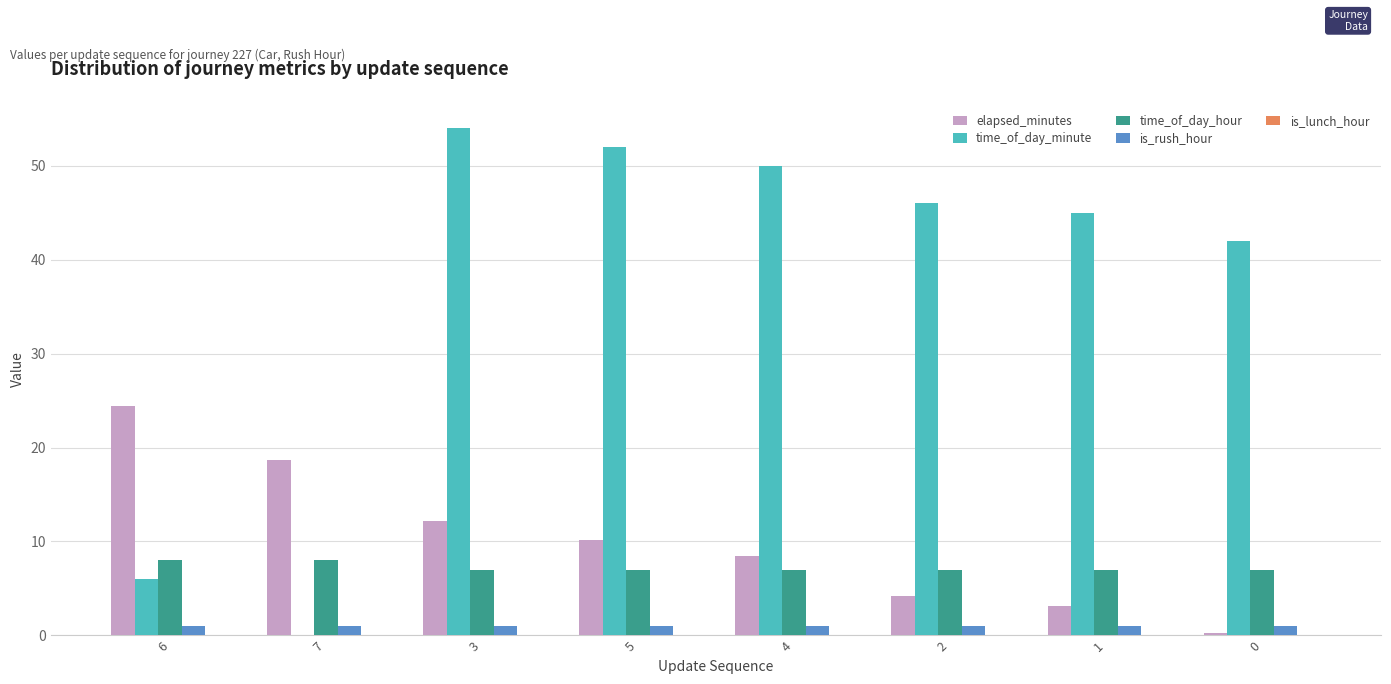

What is the approximate value of elapsed_minutes at 2?

4.2